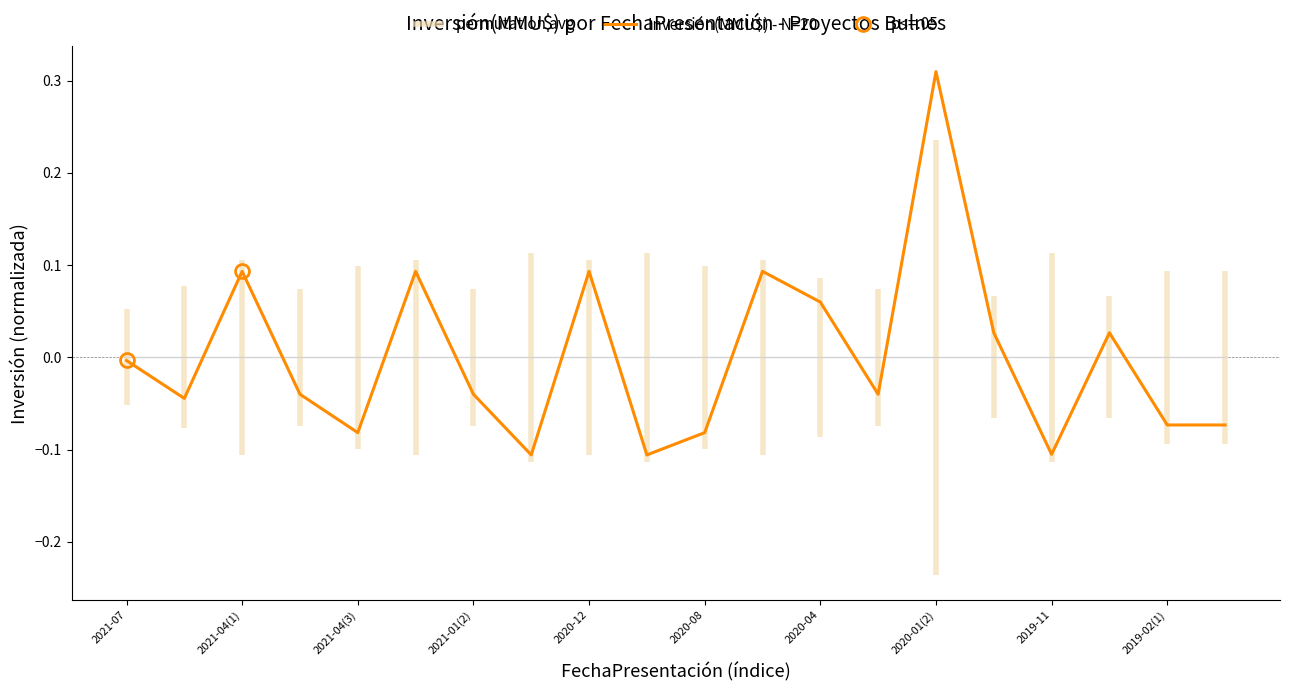

Which series has the widest spread of values?

Inversión(MMU$) - N=20